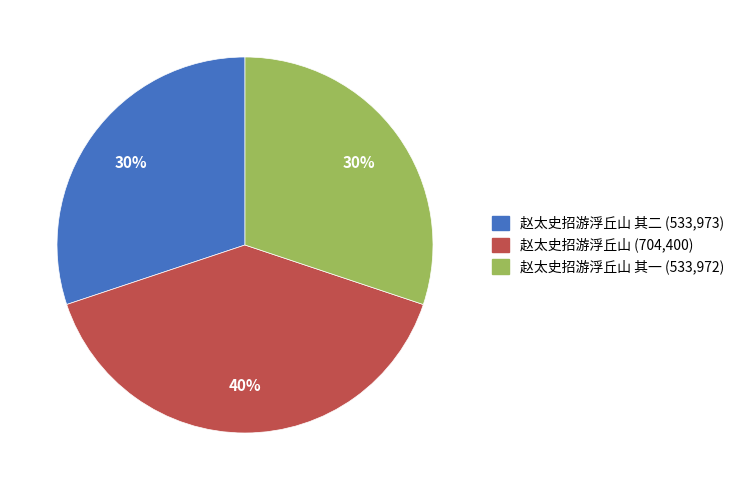

To the nearest percent, what is the difference between the largest and smallest slice percentages?

10%